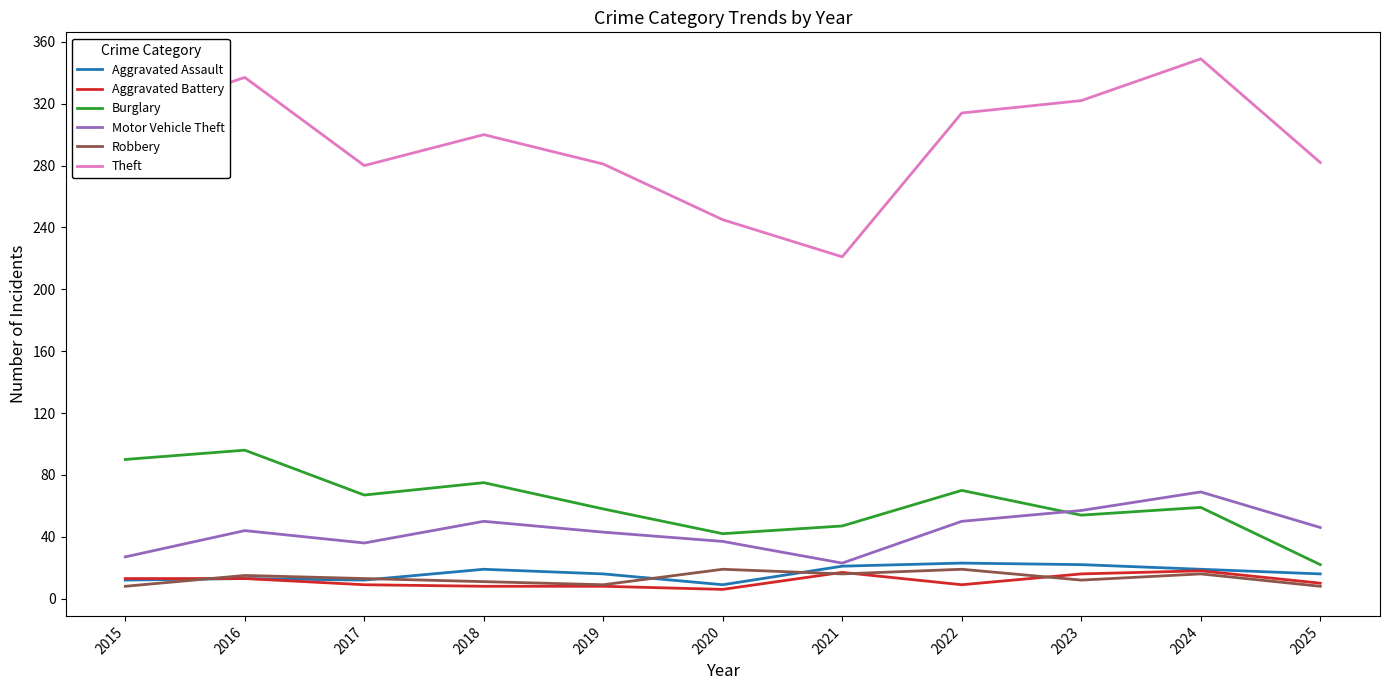

Which label corresponds to the largest value in the chart?

2024